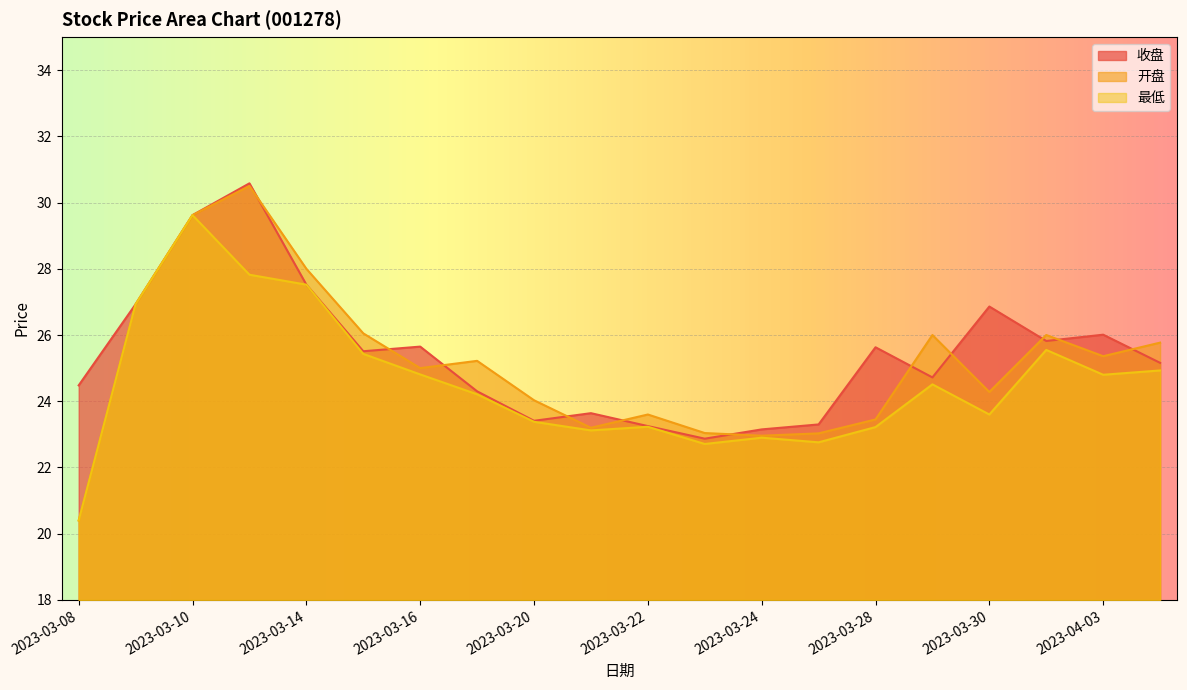

Which series has the widest spread of values?

开盘